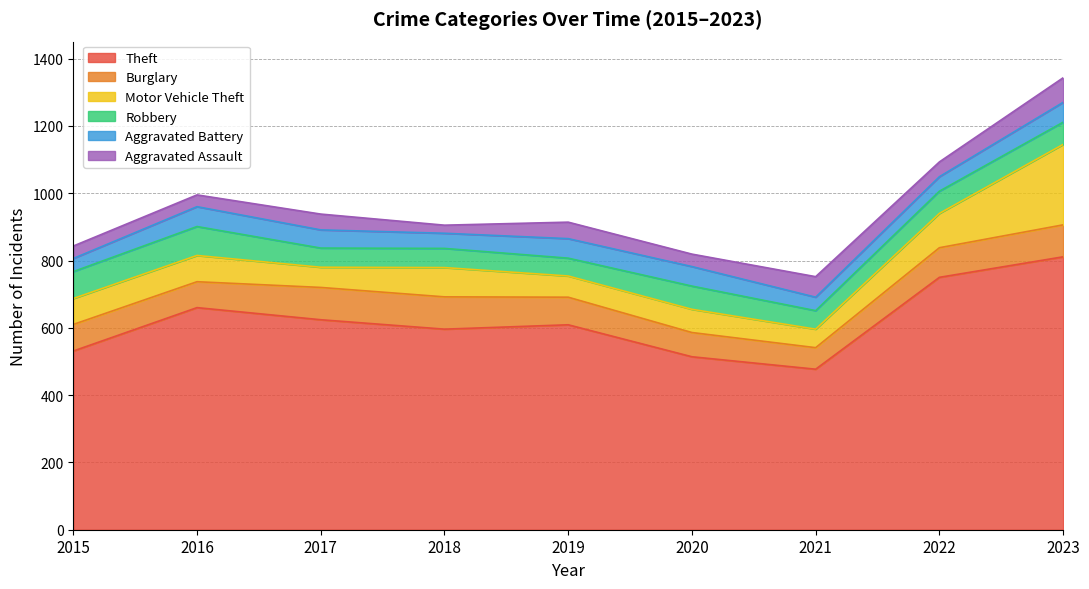

At which label is Theft closest to 644?

2016